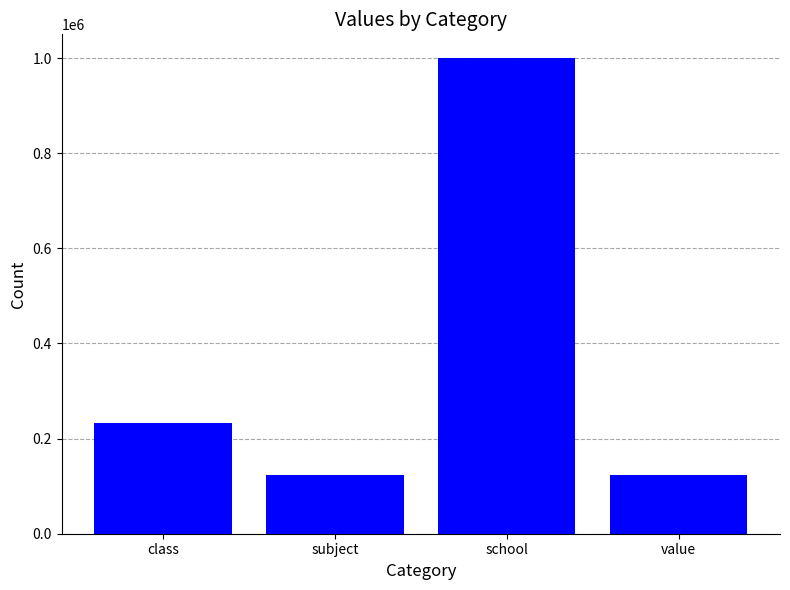

What is the approximate value at subject, to the nearest 50?

123250